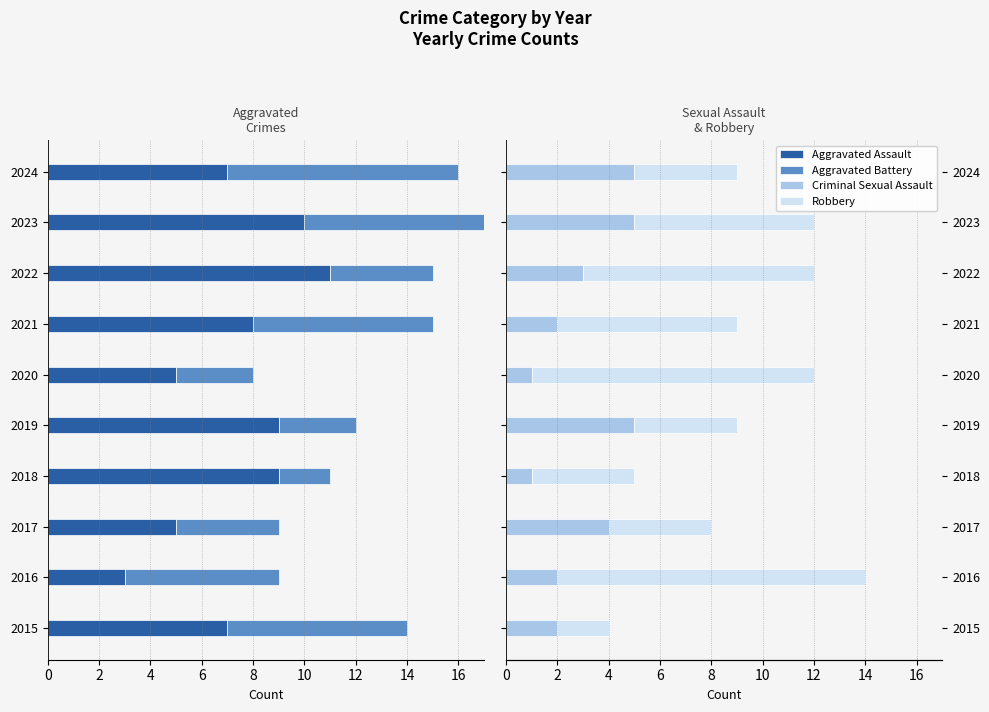

What is the sum of all Criminal Sexual Assault values?

30